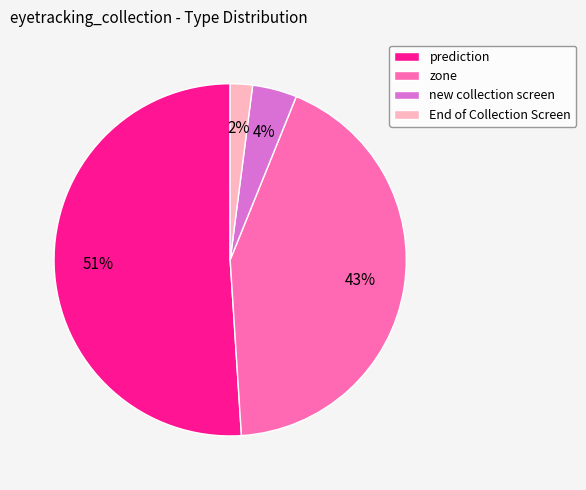

Which has a higher value, zone or new collection screen?

zone